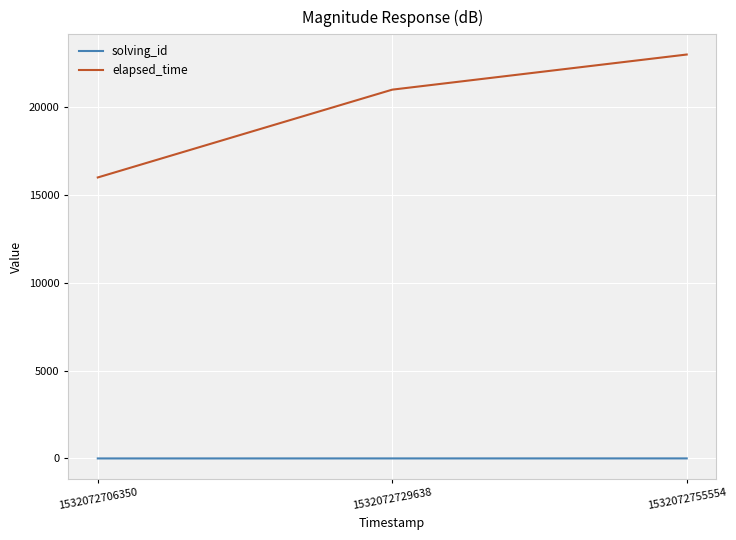

The value of elapsed_time at 1532072729638 is 21000. True or false?

True